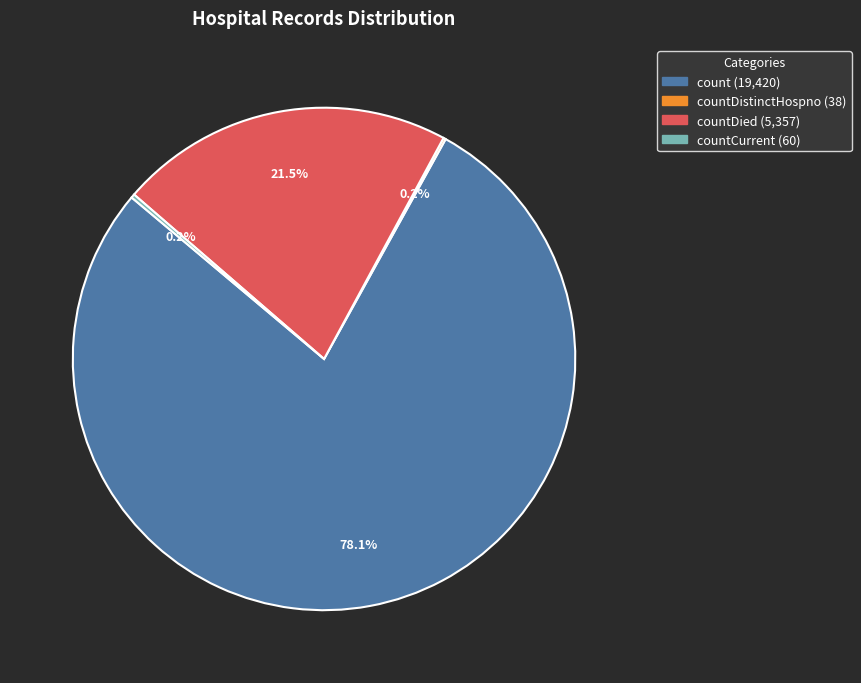

Does any single category account for the majority?

Yes